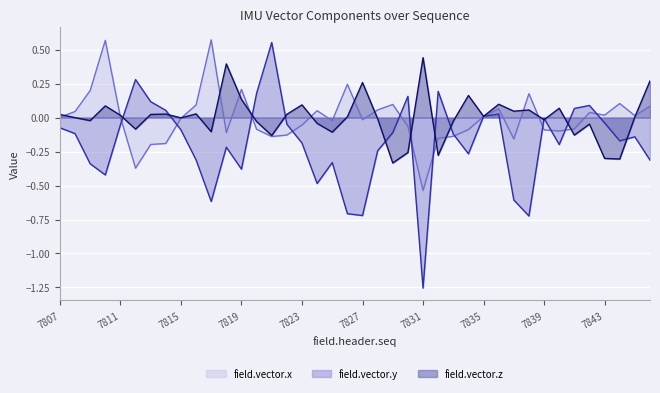

The value of field.vector.x (line) at 7835 is 0.0. True or false?

False